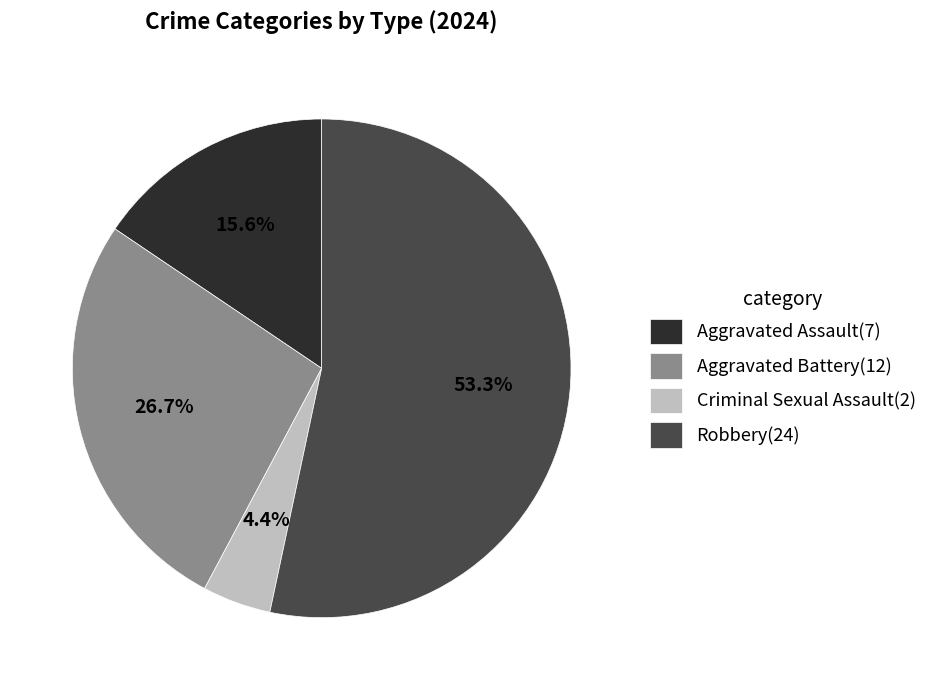

Is the sum of Criminal Sexual Assault and Aggravated Assault greater than half?

No